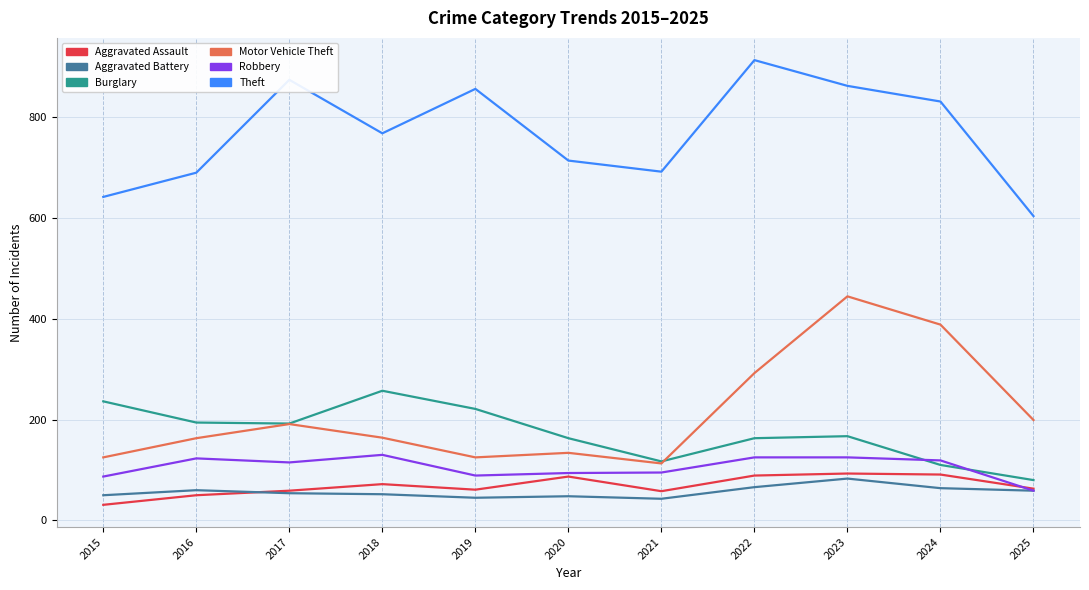

What are all the series names shown in the legend?

Aggravated Assault, Aggravated Battery, Burglary, Motor Vehicle Theft, Robbery, Theft